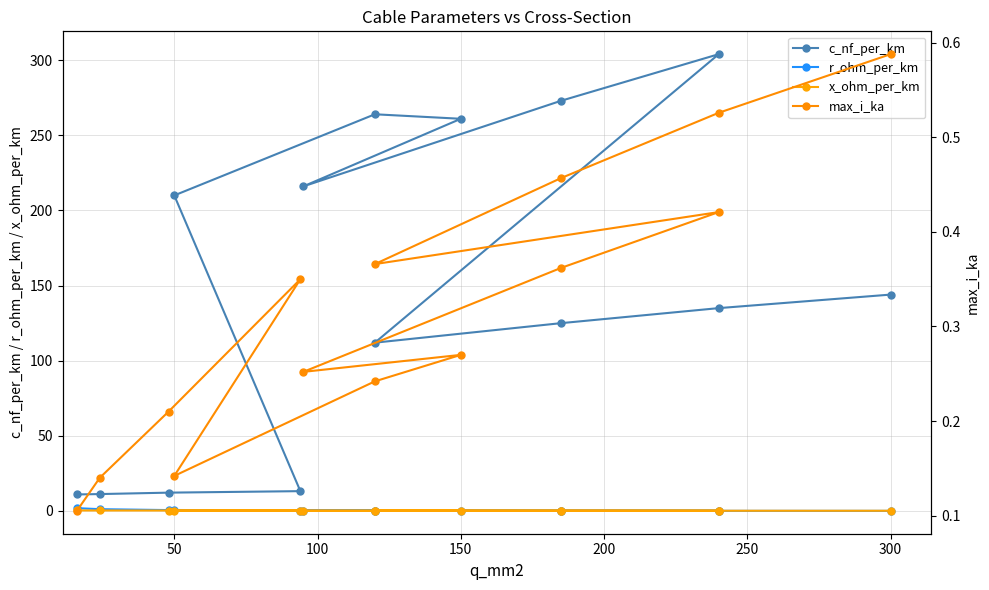

Is the value of r_ohm_per_km at 0 greater than the value of c_nf_per_km at 300?

No